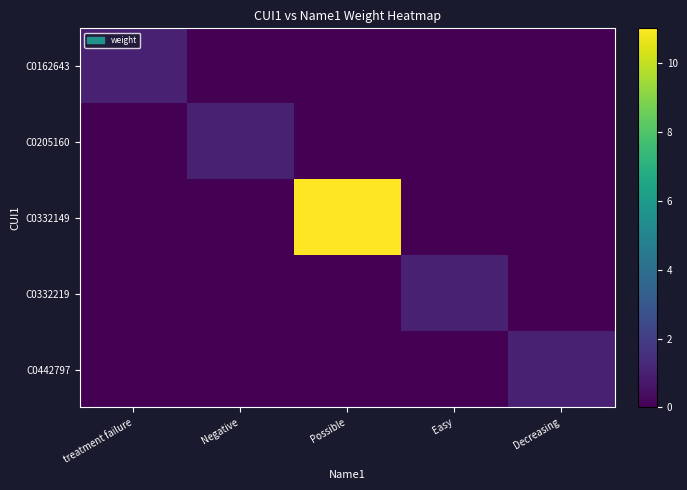

Reading right to left, what are all the values shown in this chart?

C0162643: Decreasing=0	Easy=0	Possible=0	Negative=0	treatment failure=1
C0205160: Decreasing=0	Easy=0	Possible=0	Negative=1	treatment failure=0
C0332149: Decreasing=0	Easy=0	Possible=11	Negative=0	treatment failure=0
C0332219: Decreasing=0	Easy=1	Possible=0	Negative=0	treatment failure=0
C0442797: Decreasing=1	Easy=0	Possible=0	Negative=0	treatment failure=0